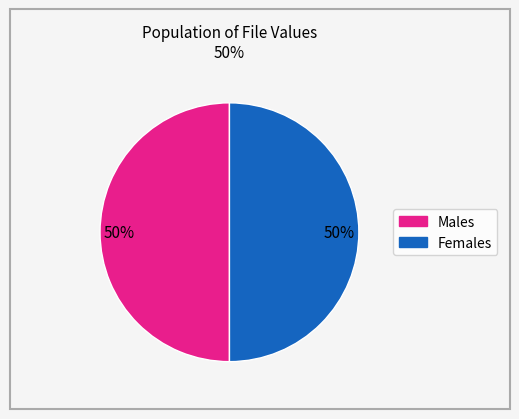

To the nearest percent, what is the average slice percentage?

50%